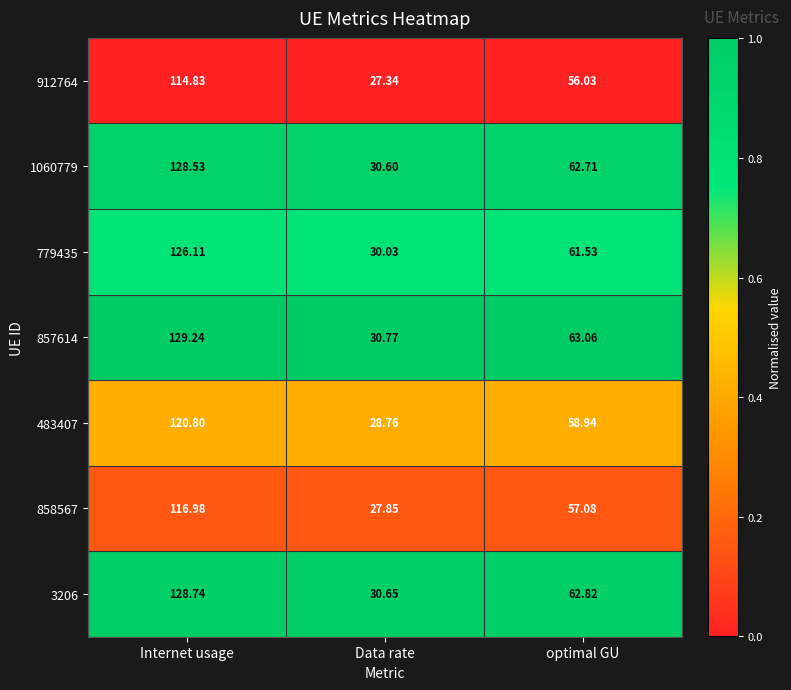

Between Internet usage and Data rate, which series saw the biggest shift?

857614